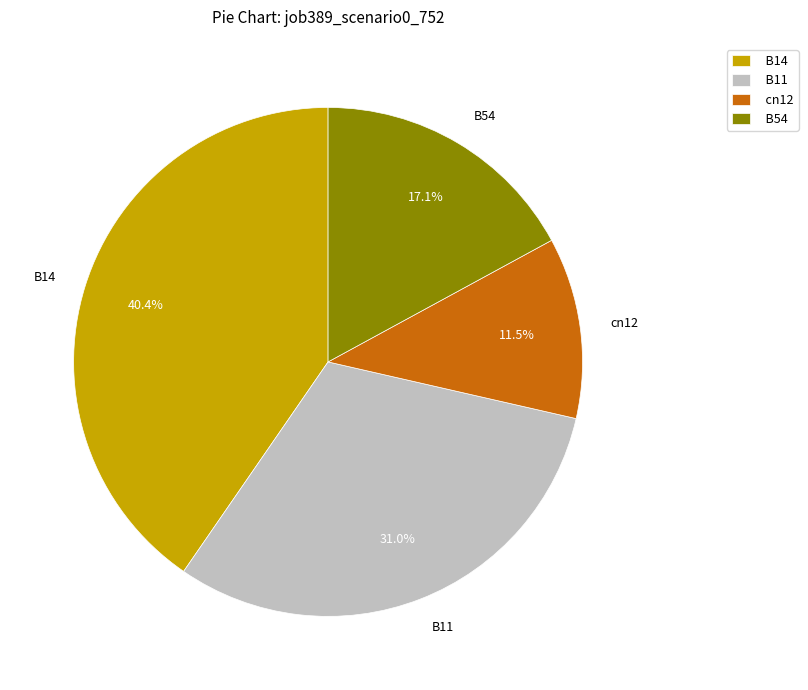

To the nearest percent, what is the average slice percentage?

25%